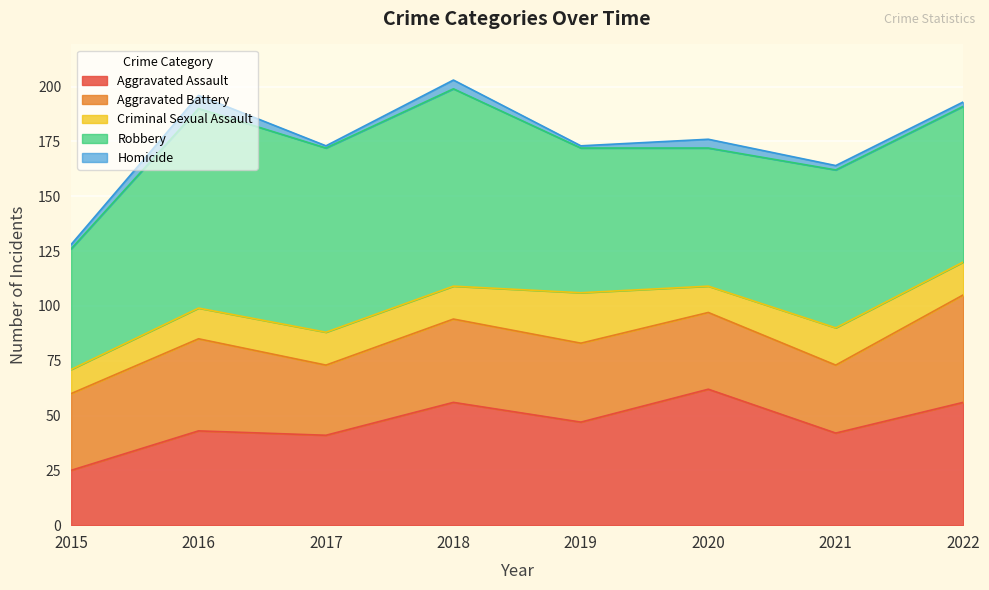

Is the value of Criminal Sexual Assault at 2016 greater than the value of Robbery at 2021?

No